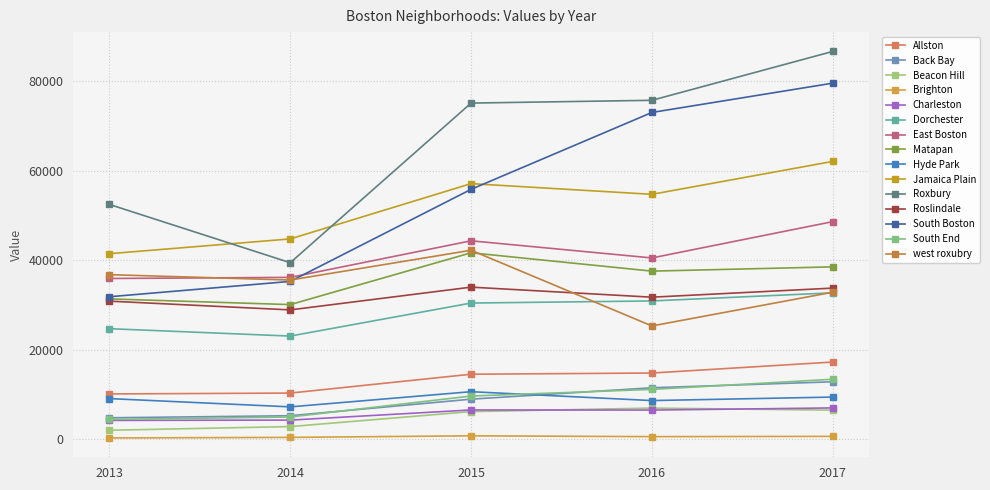

How many data points in Hyde Park are less than 9115?

2